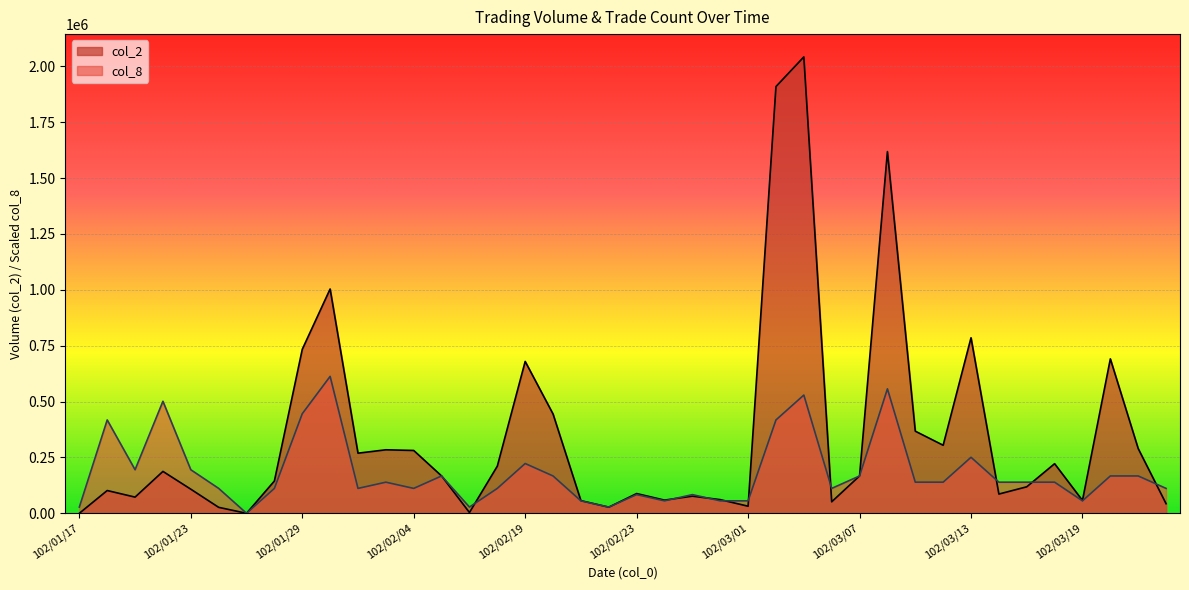

How many times do col_2 and col_8 cross each other?

13